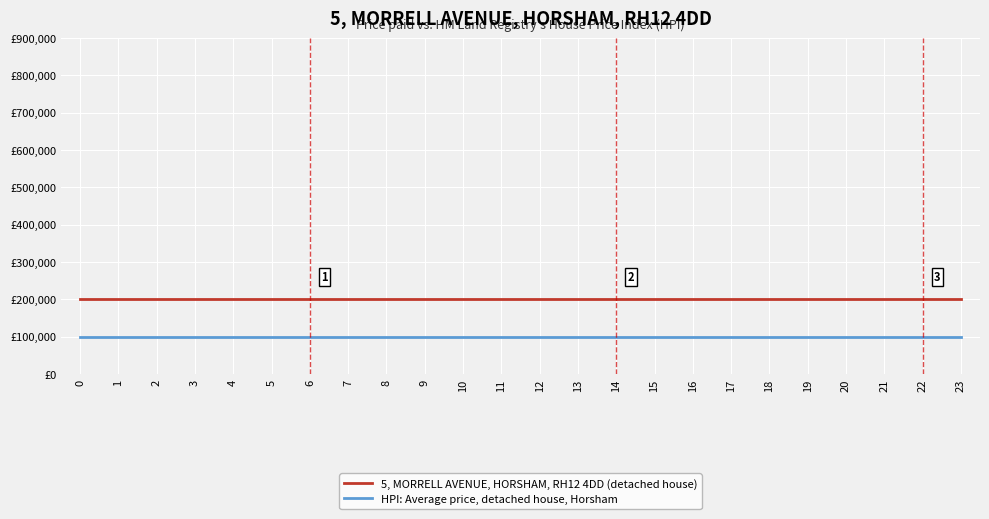

What are all the series names shown in the legend?

5, MORRELL AVENUE, HORSHAM, RH12 4DD (detached house), HPI: Average price, detached house, Horsham